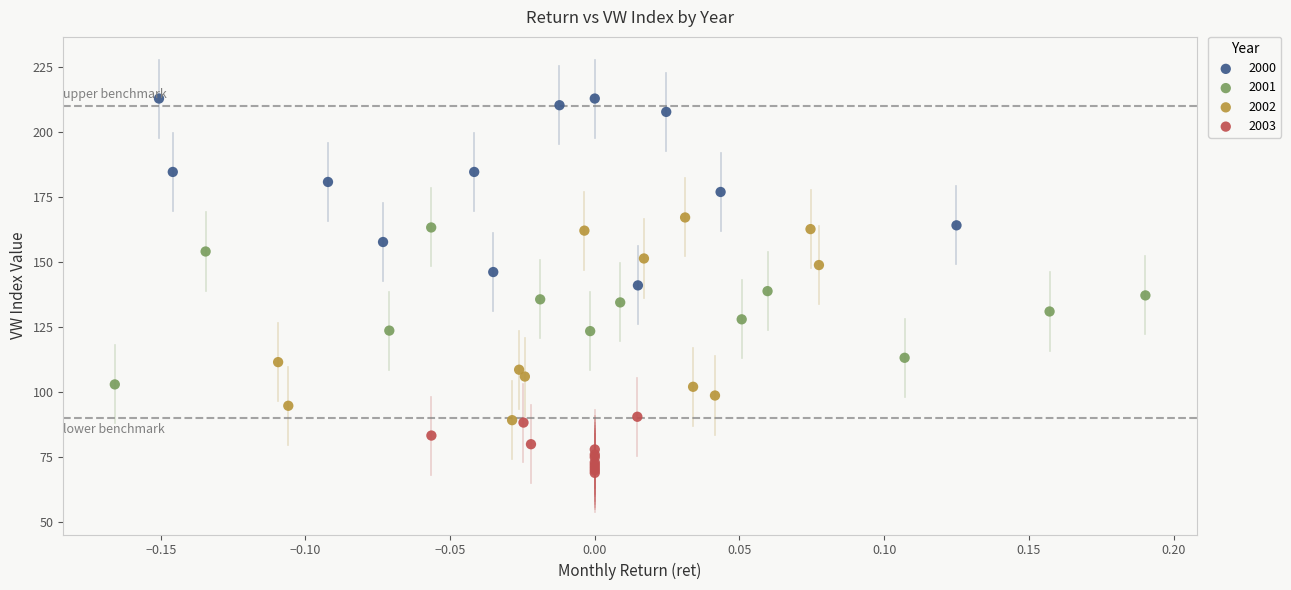

Which series has the largest Y range (max minus min)?

2002